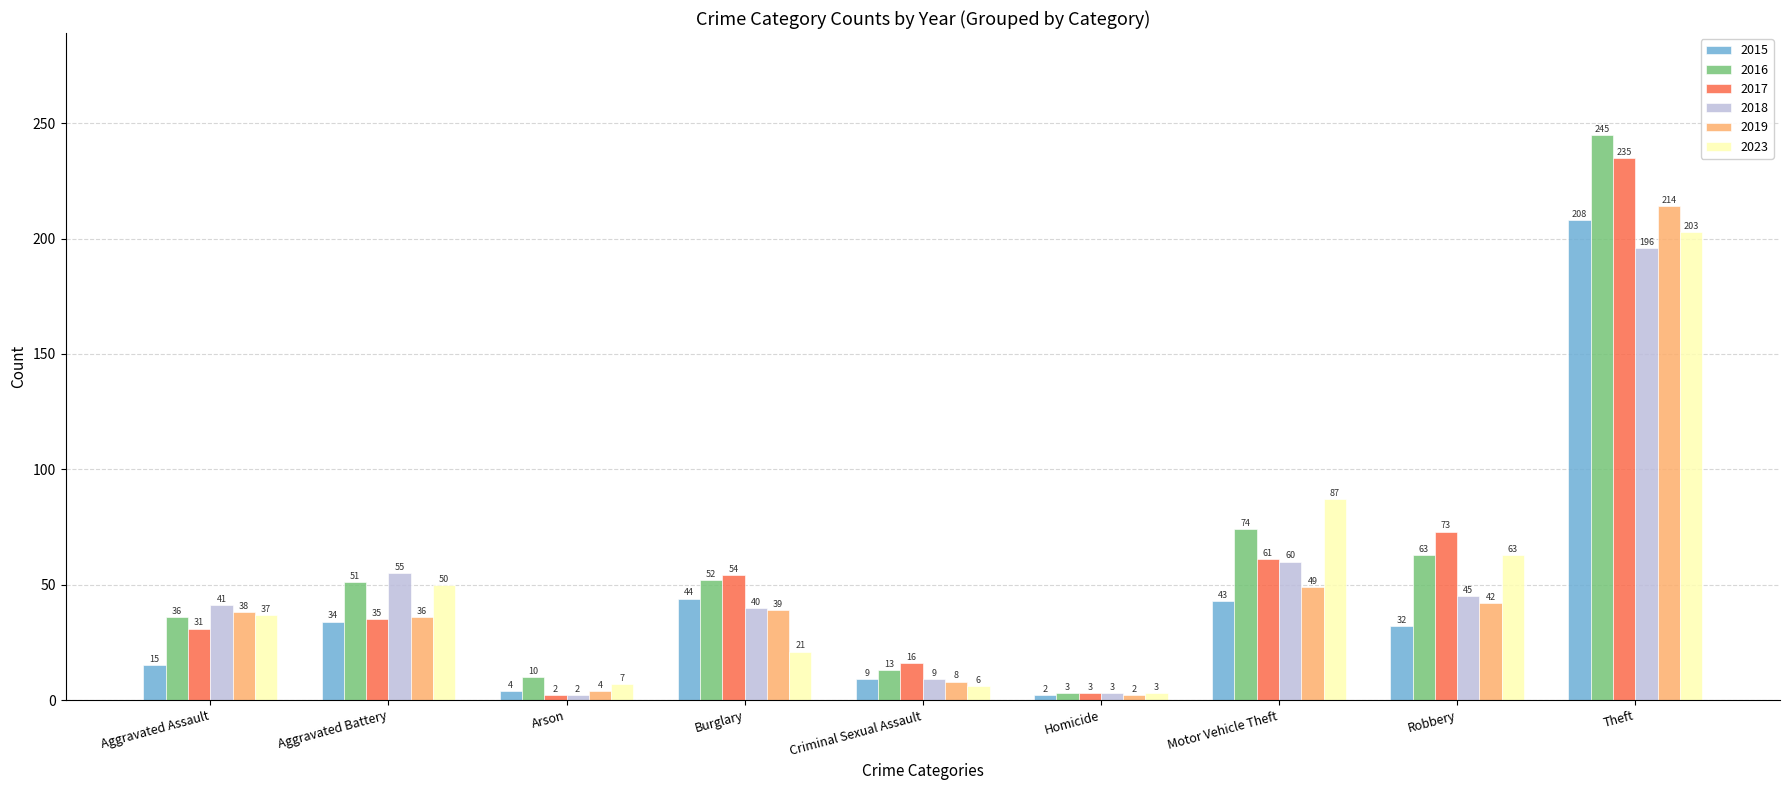

How many data points does each series have?

9